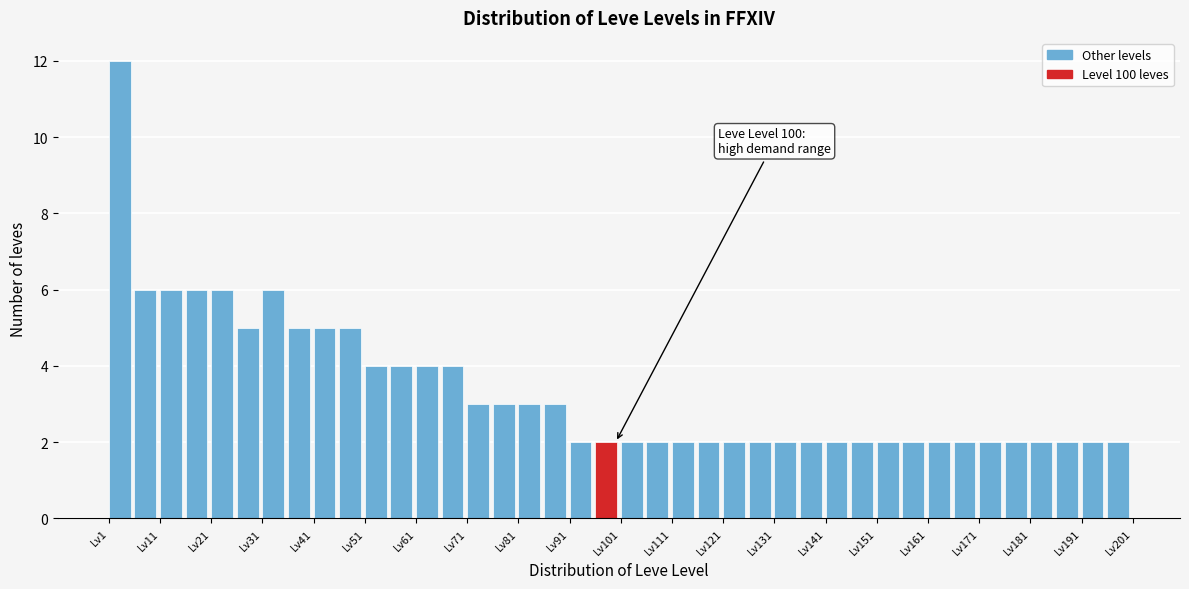

Over which range of the x-axis is the bar tallest?

1 to 6